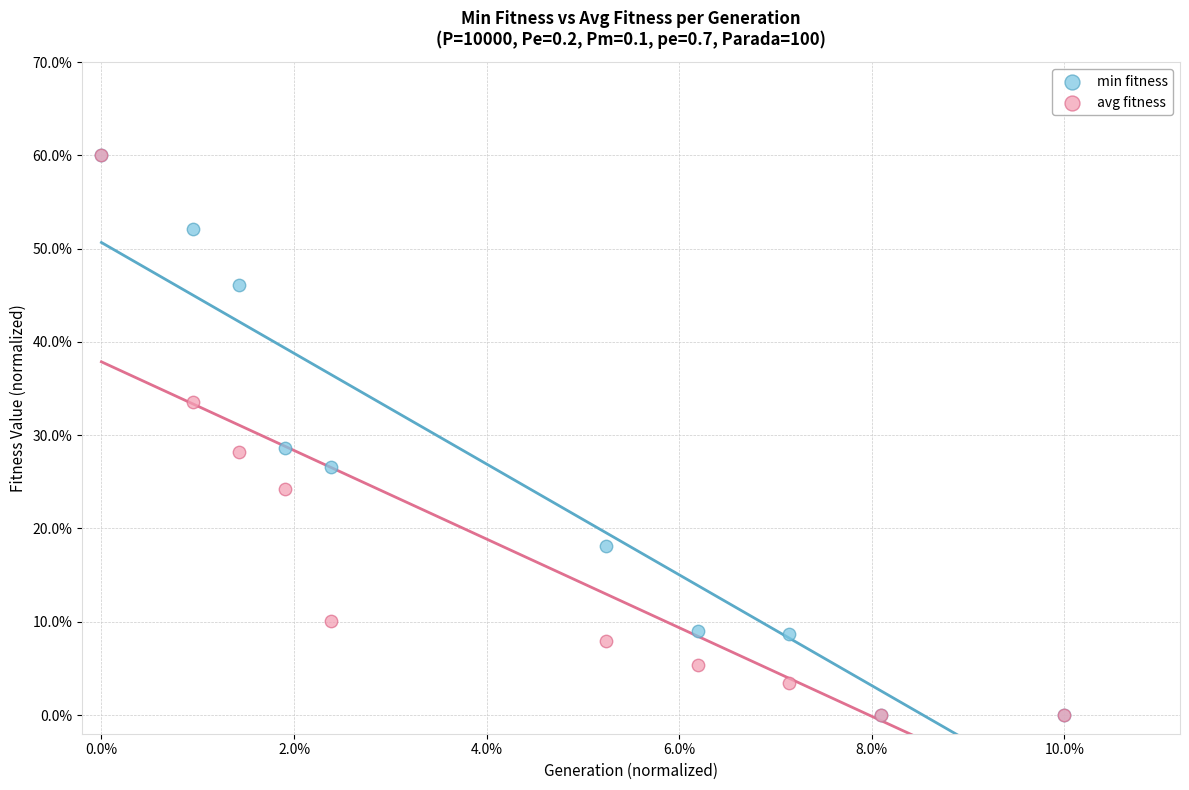

What are all the series names shown in the legend?

min fitness, avg fitness